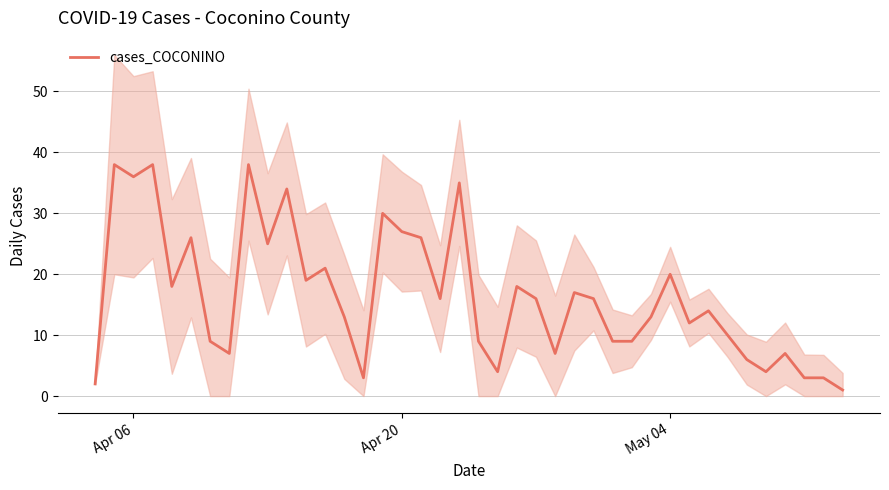

The value of cases_COCONINO at Apr 06 is 58. True or false?

False